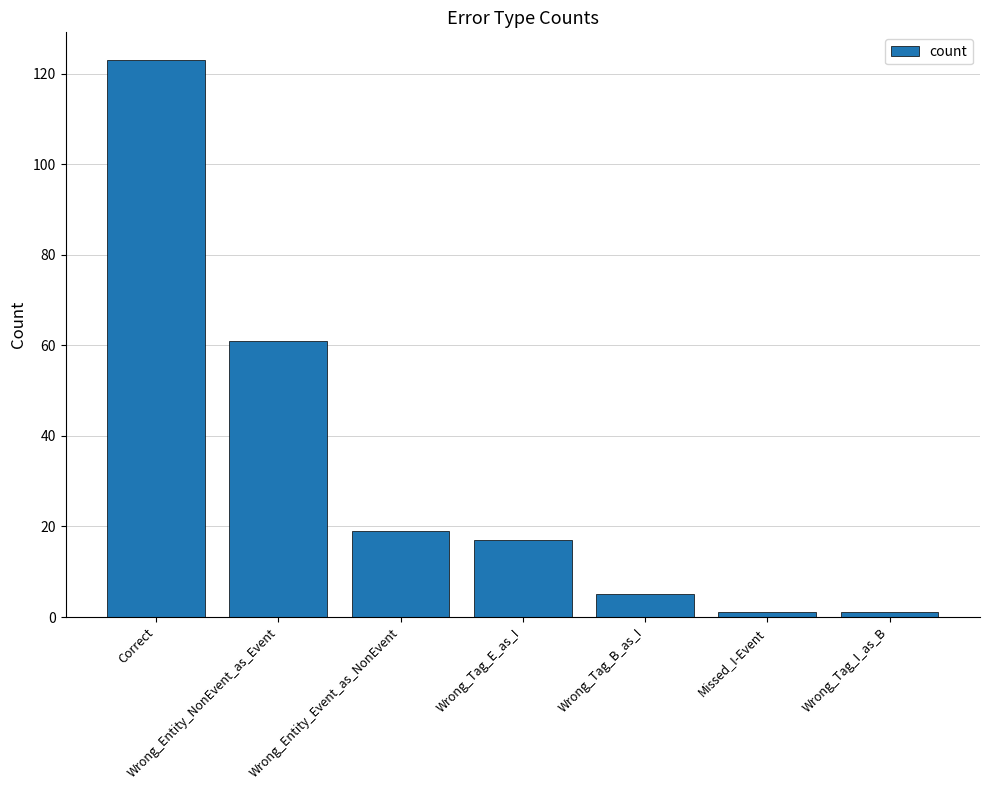

Which category has the highest value across all series?

Correct